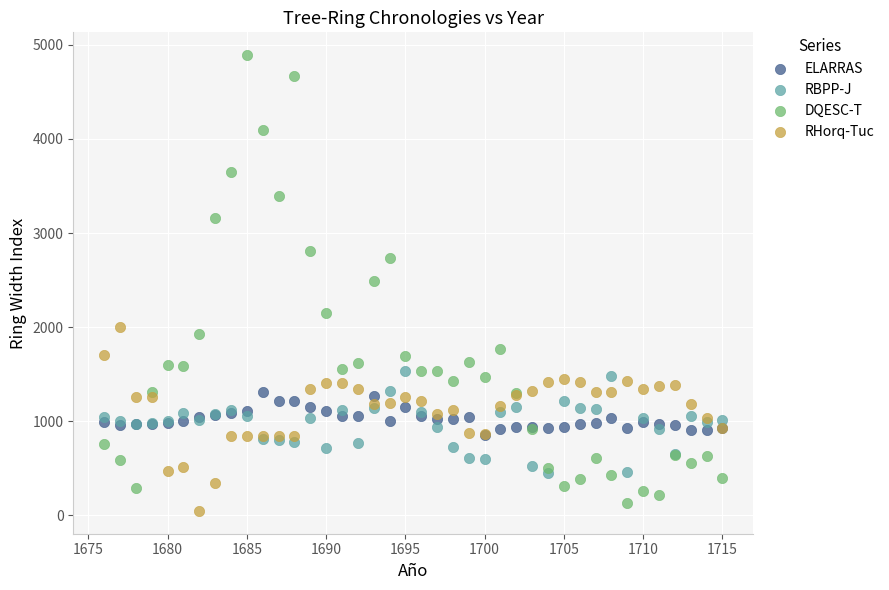

What are all the series names shown in the legend?

ELARRAS, RBPP-J, DQESC-T, RHorq-Tuc